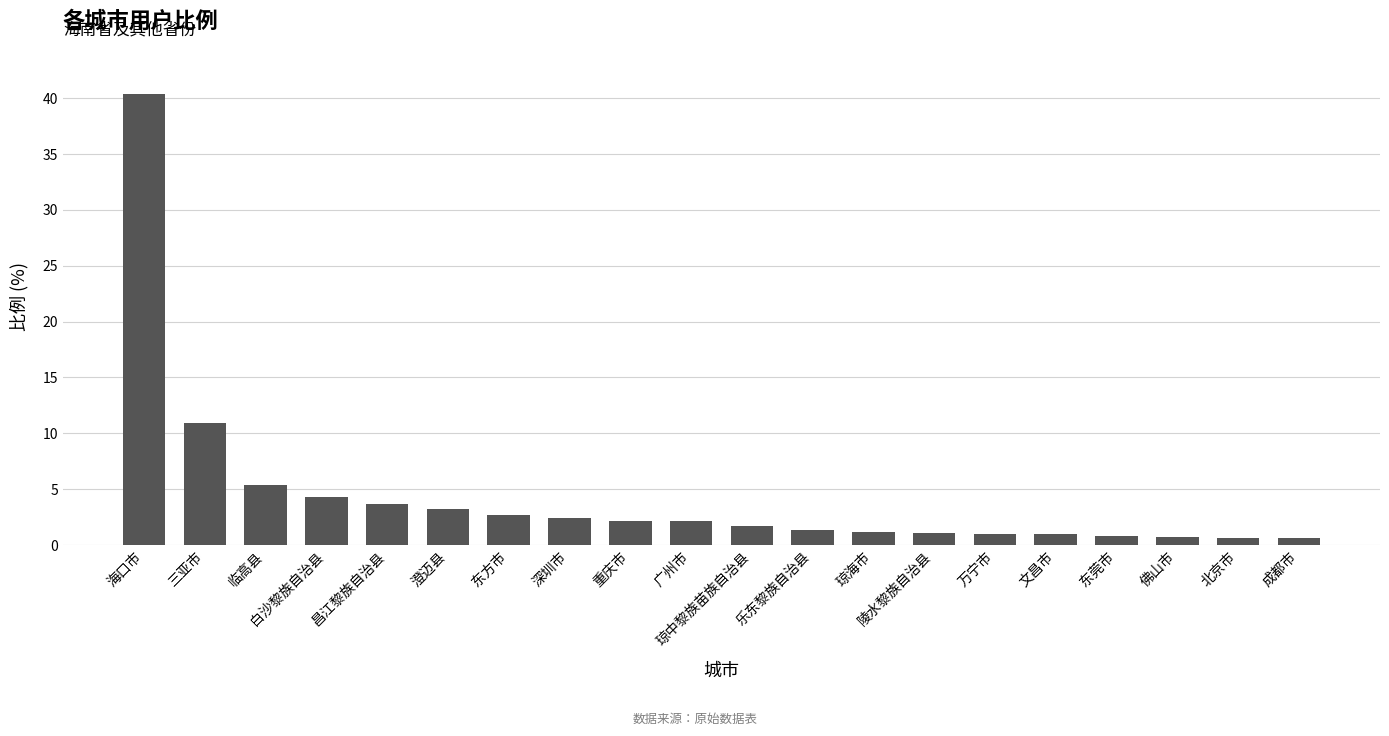

How many values are below 2?

10